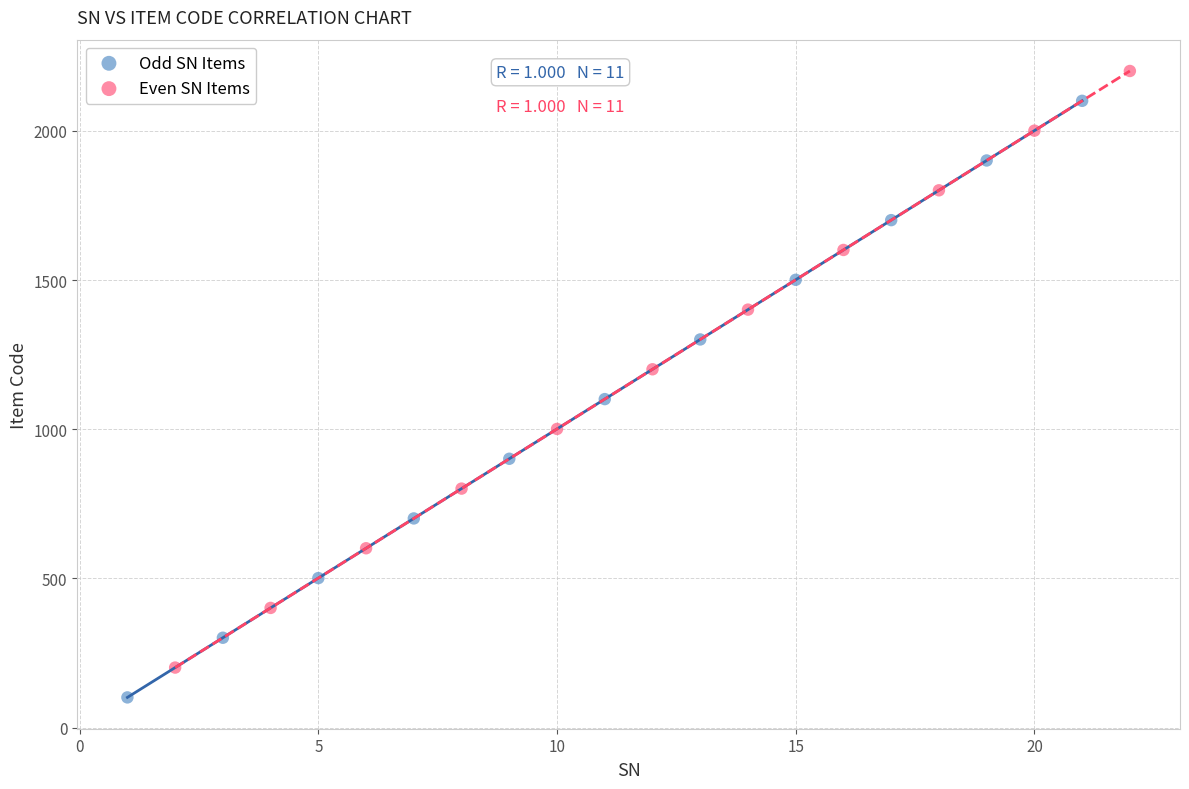

Which series reaches the minimum Y coordinate?

Odd SN Items